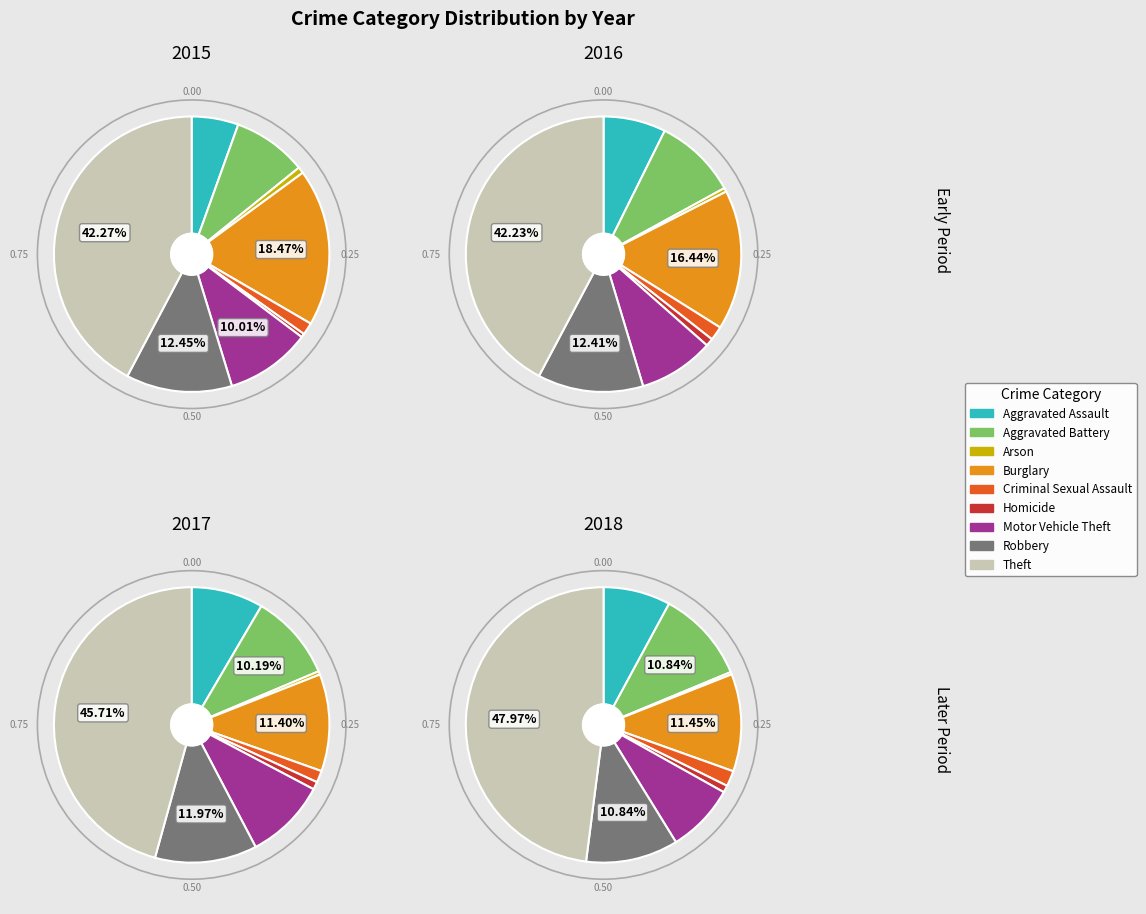

To the nearest percent, what is the combined percentage of Arson and Burglary?

17%